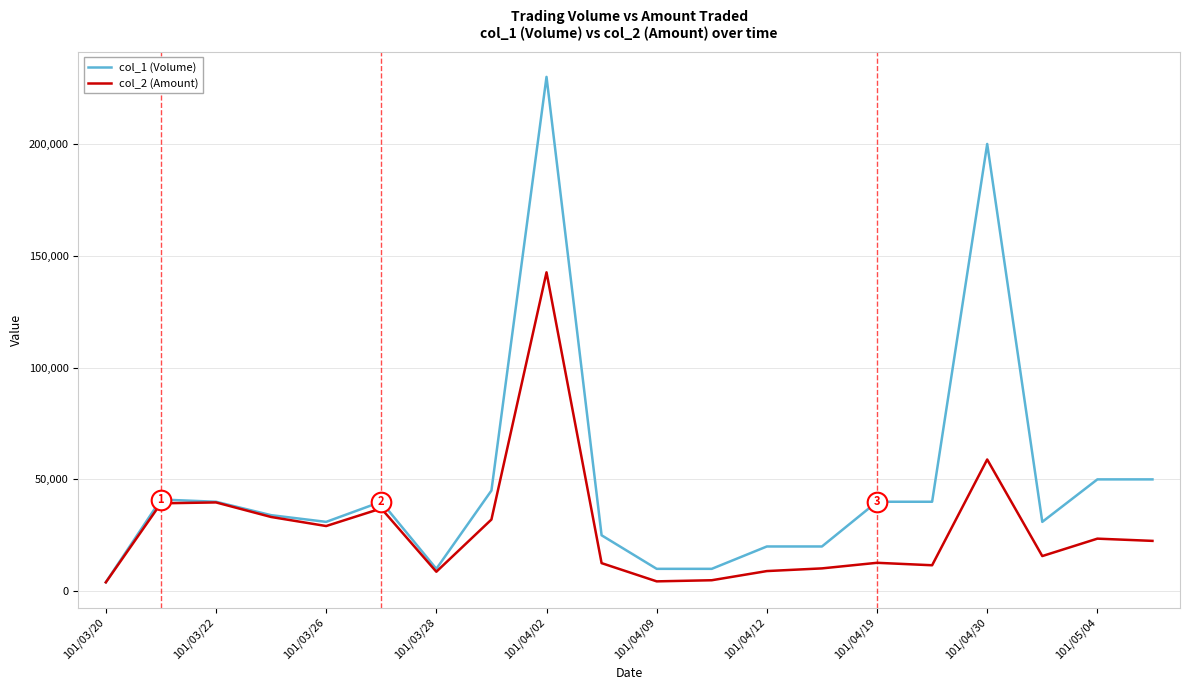

Which series has the largest range (max minus min)?

col_1 (Volume)